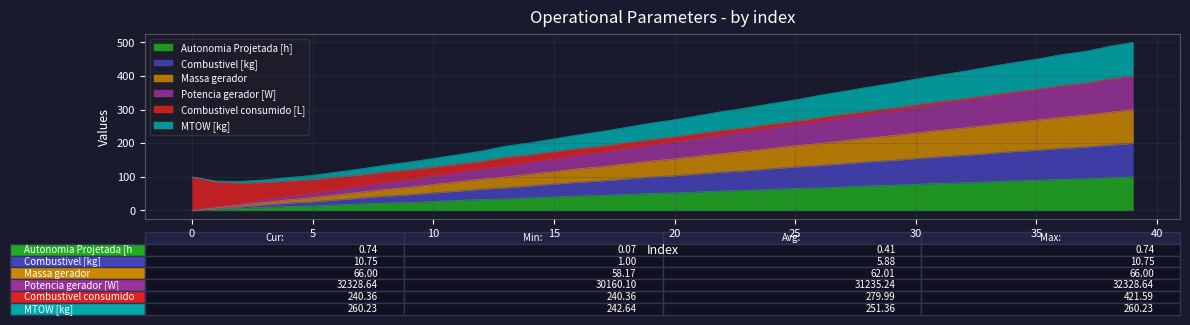

What is the highest value of the Autonomia Projetada [h] series?

100.0